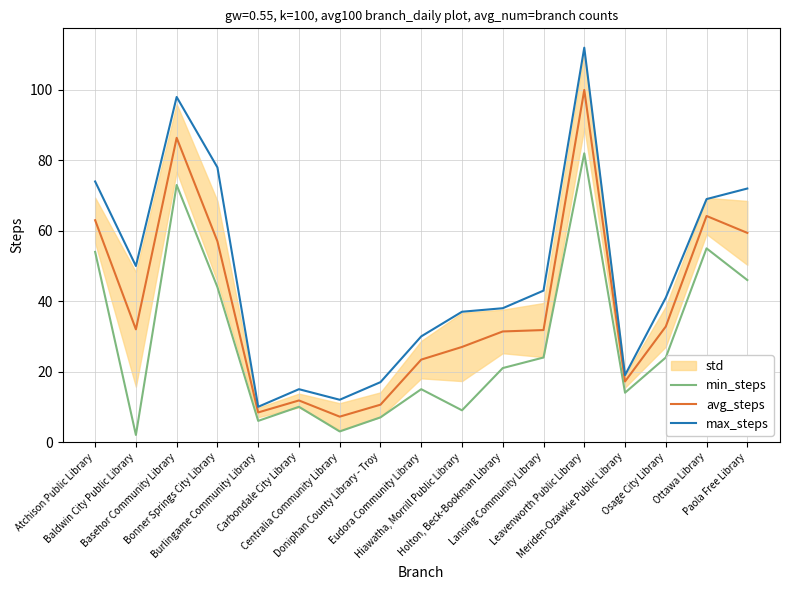

What is the difference between the max_steps values at Centralia Community Library and Hiawatha, Morrill Public Library?

25.0